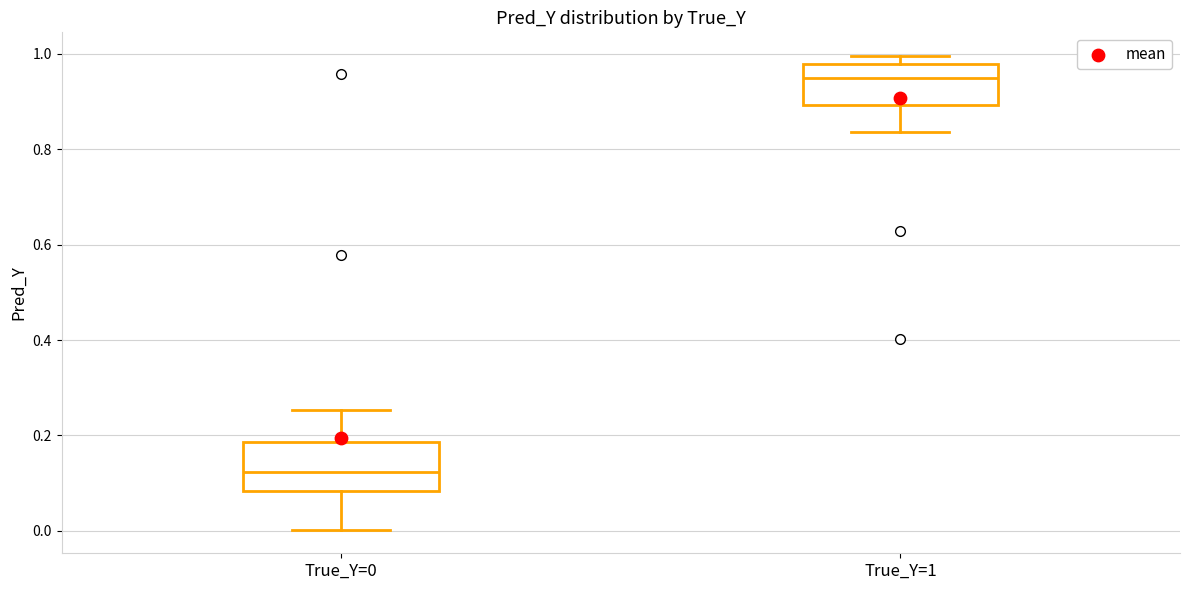

Reading left to right, read every box against the y-axis: the position of its median line, the range the box covers, and the ends of its whiskers. The values are not printed on the chart, so give them approximately, as read against the axis.

True_Y=0: median 0.12, box 0.08 to 0.18, whiskers 0.00 to 0.26
True_Y=1: median 0.96, box 0.90 to 0.98, whiskers 0.84 to 1.00